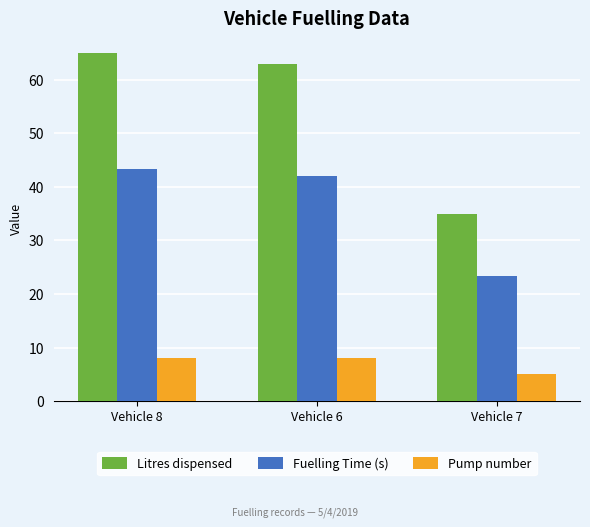

List the series in order of their overall mean, lowest first.

Pump number, Fuelling Time (s), Litres dispensed